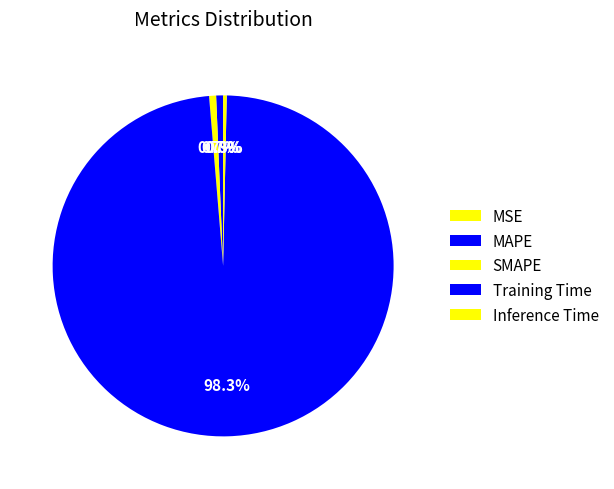

Which category has the biggest portion of the pie?

Training Time